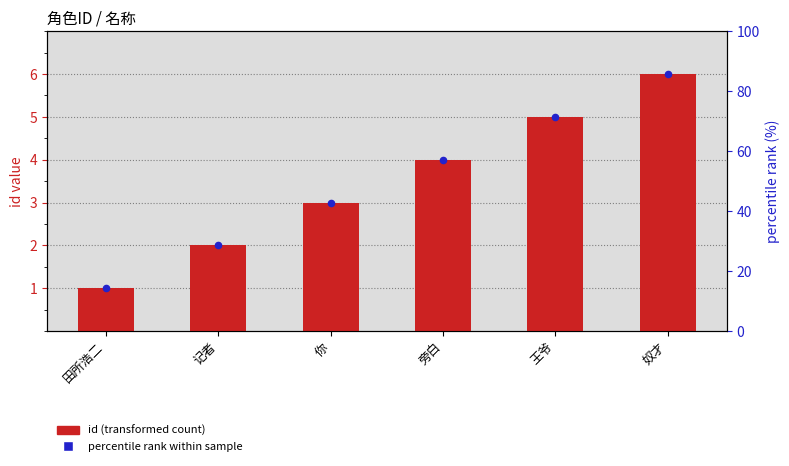

What is the total value across all series at 旁白?

8